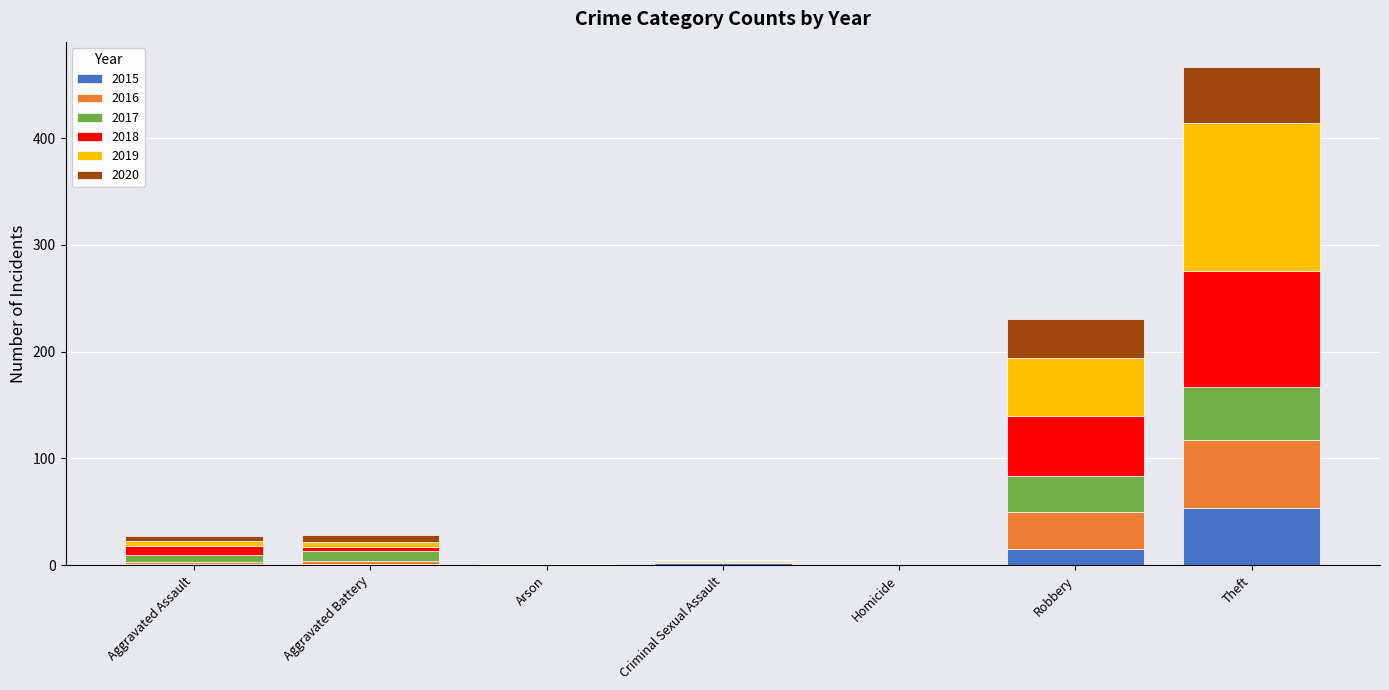

At which category is the sum across all series the highest?

Theft